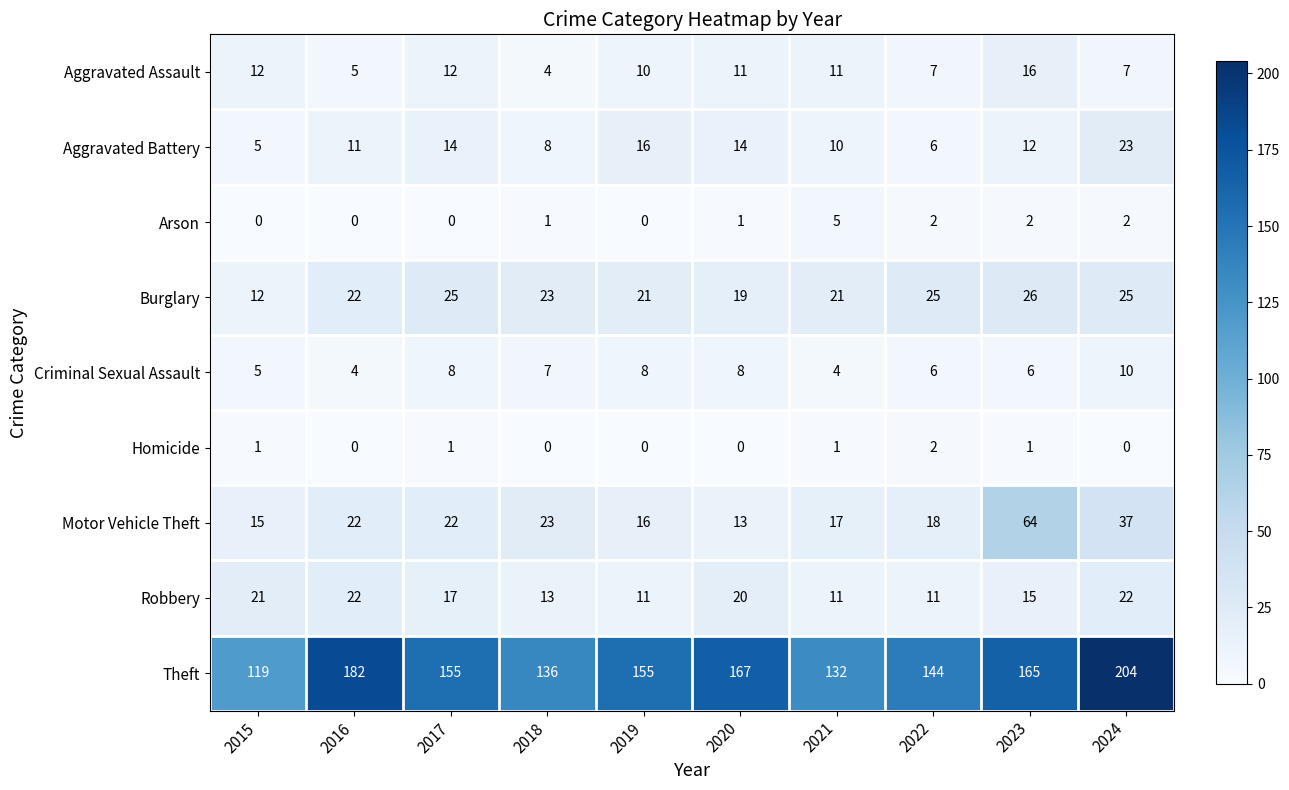

Which series has the largest total across all categories?

Theft